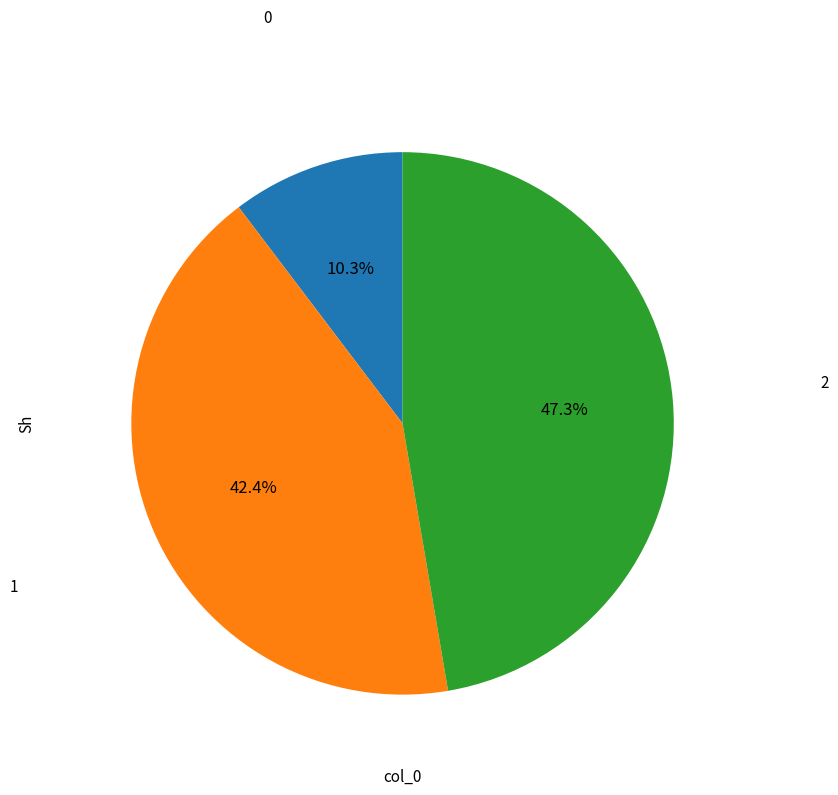

How many segments does this pie chart have?

3